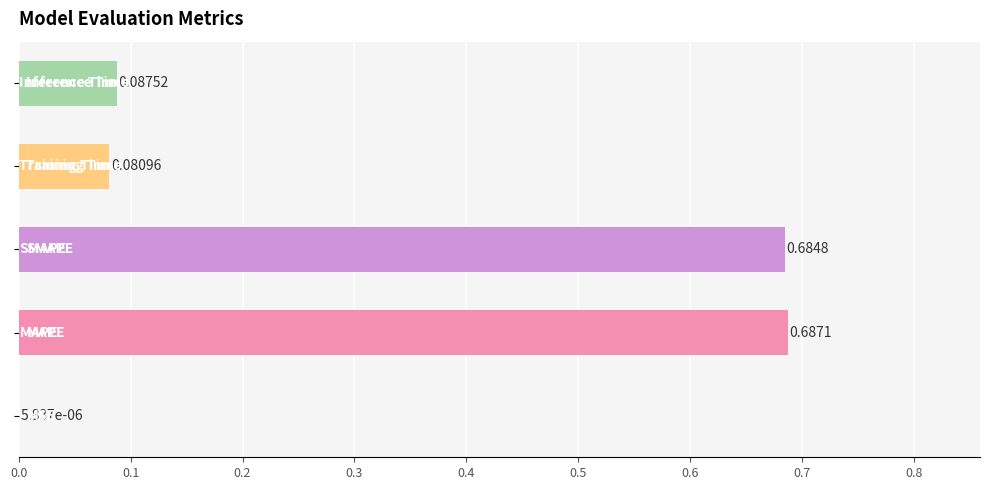

How many data points does each series have?

5